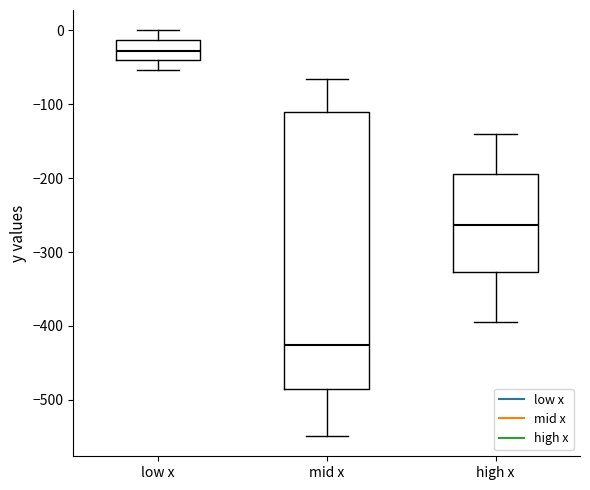

Reading left to right, read every box against the y-axis: the position of its median line, the range the box covers, and the ends of its whiskers. The values are not printed on the chart, so give them approximately, as read against the axis.

low x: median -30, box -40 to -10, whiskers -50 to 0
mid x: median -430, box -490 to -110, whiskers -550 to -70
high x: median -260, box -330 to -190, whiskers -390 to -140